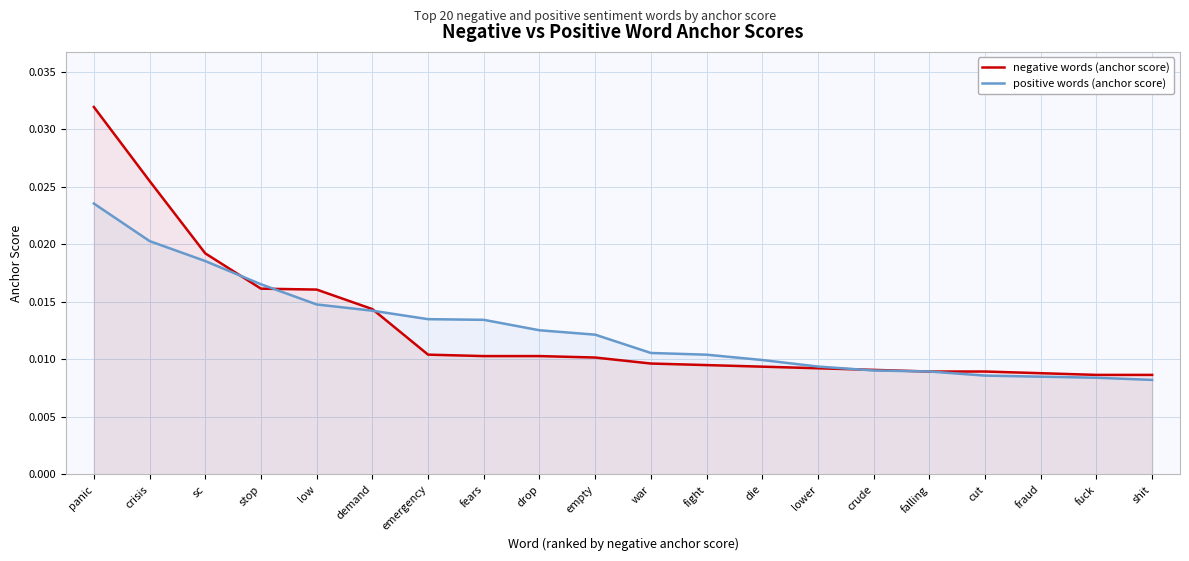

Rank the series by their maximum value, from highest to lowest.

negative words (anchor score), positive words (anchor score)